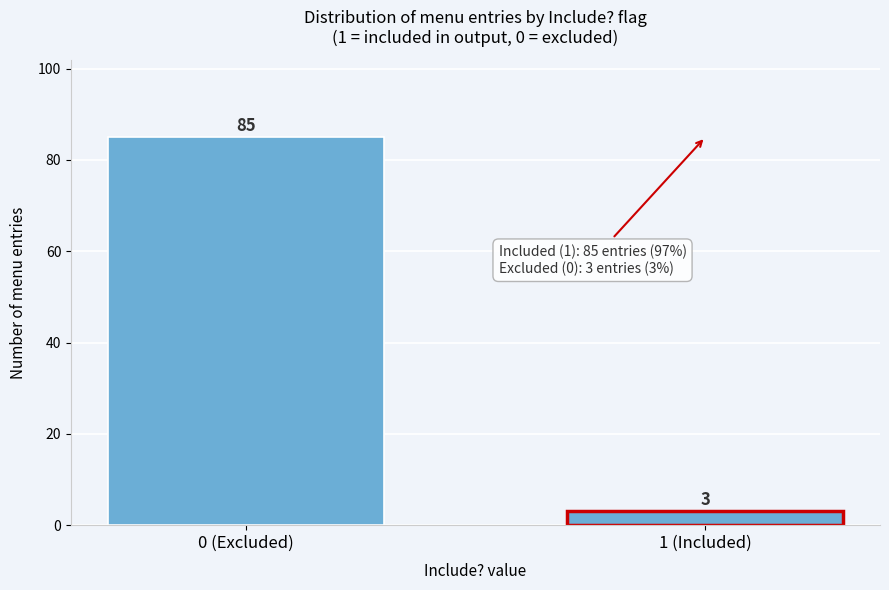

Reading left to right, what are all the values shown in this chart?

0 (Excluded)=85	1 (Included)=3